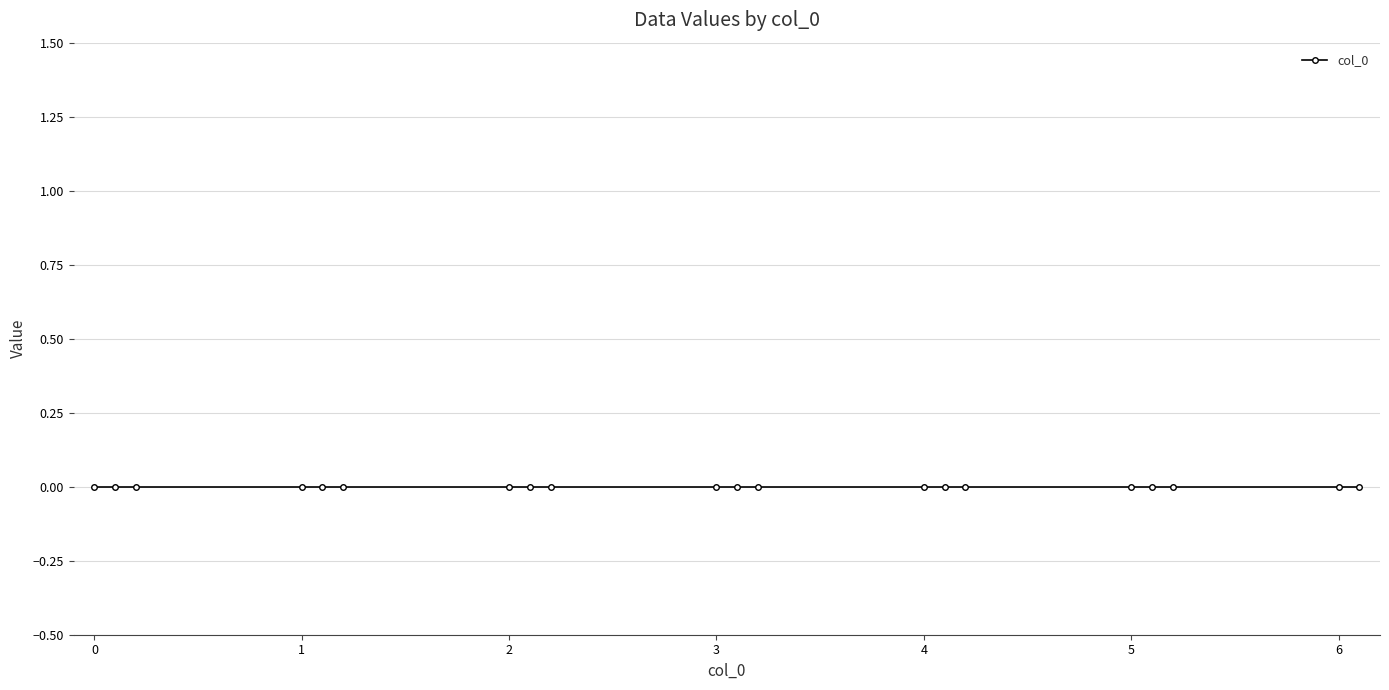

List the labels in order of value, smallest first.

0.0, 0.1, 0.2, 1.0, 1.1, 1.2, 2.0, 2.1, 2.2, 3.0, 3.1, 3.2, 4.0, 4.1, 4.2, 5.0, 5.1, 5.2, 6.0, 6.1